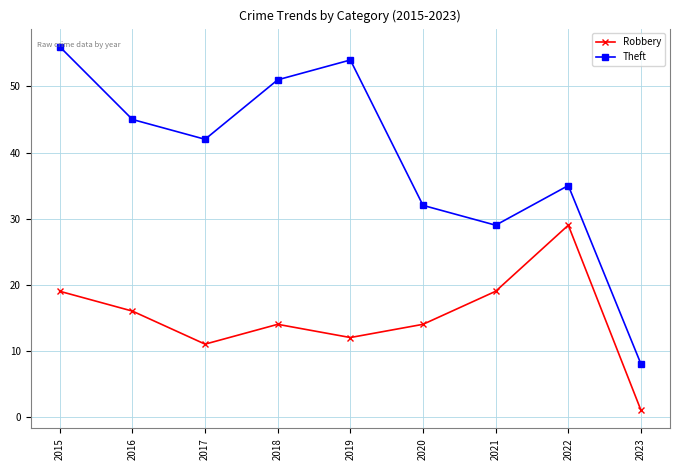

True or false: Theft and Robbery intersect in this chart.

False